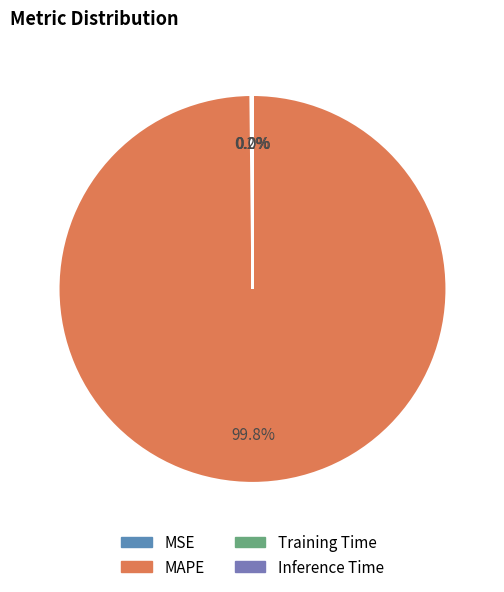

The MAPE slice represents 100% of the pie. True or false?

True